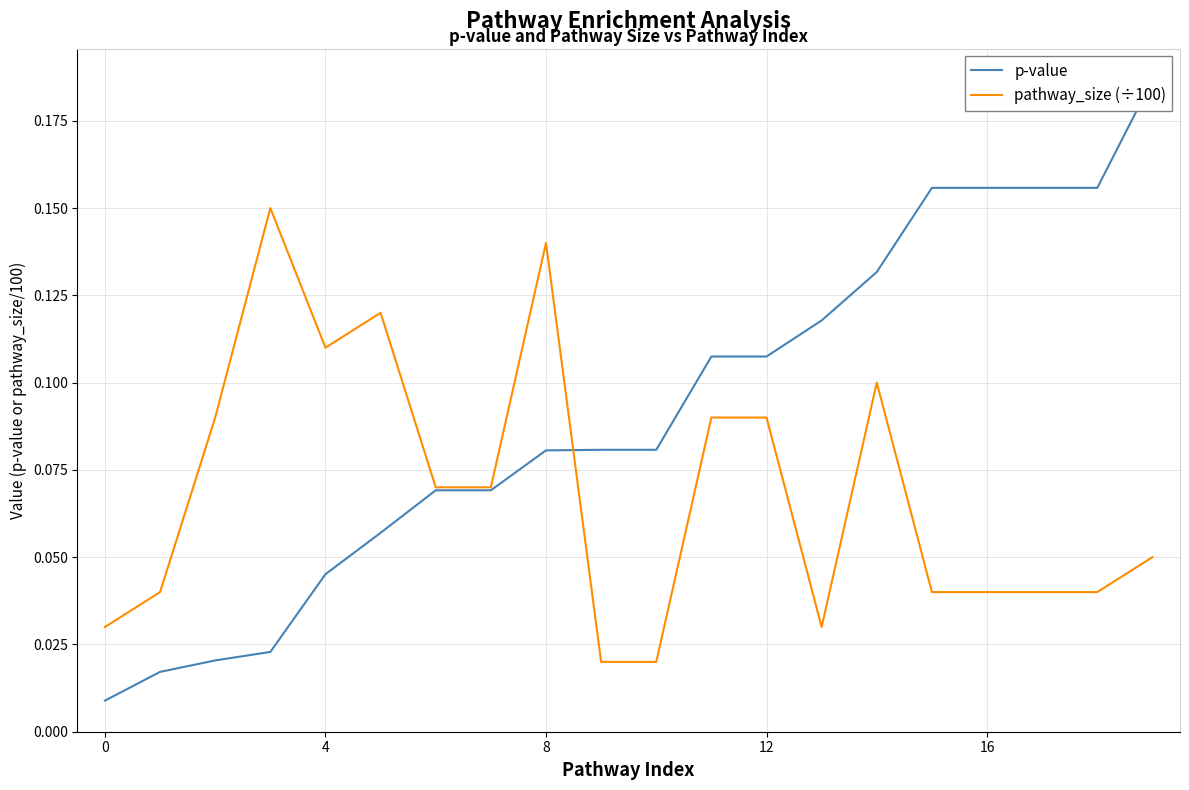

What is the label of the 2nd point from the right?

18